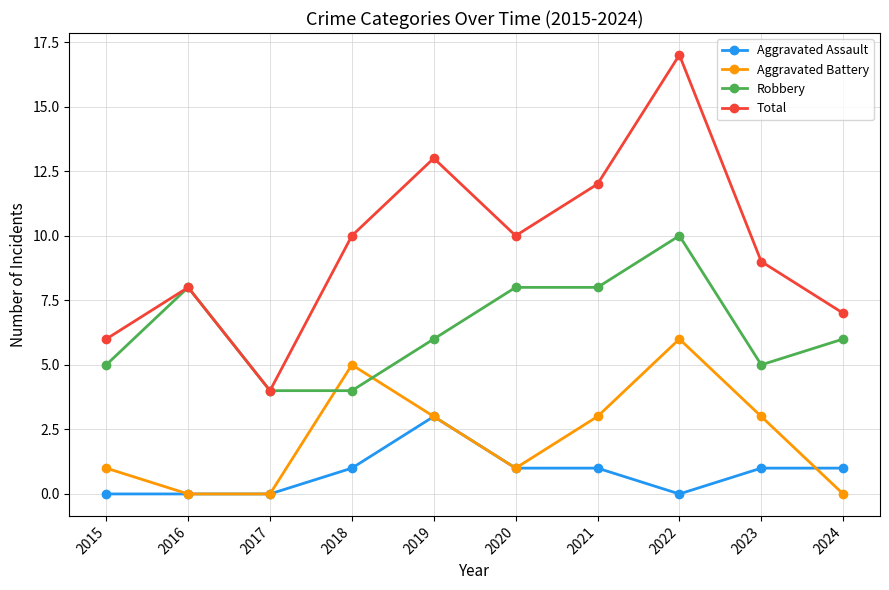

True or false: Aggravated Assault and Total intersect in this chart.

False